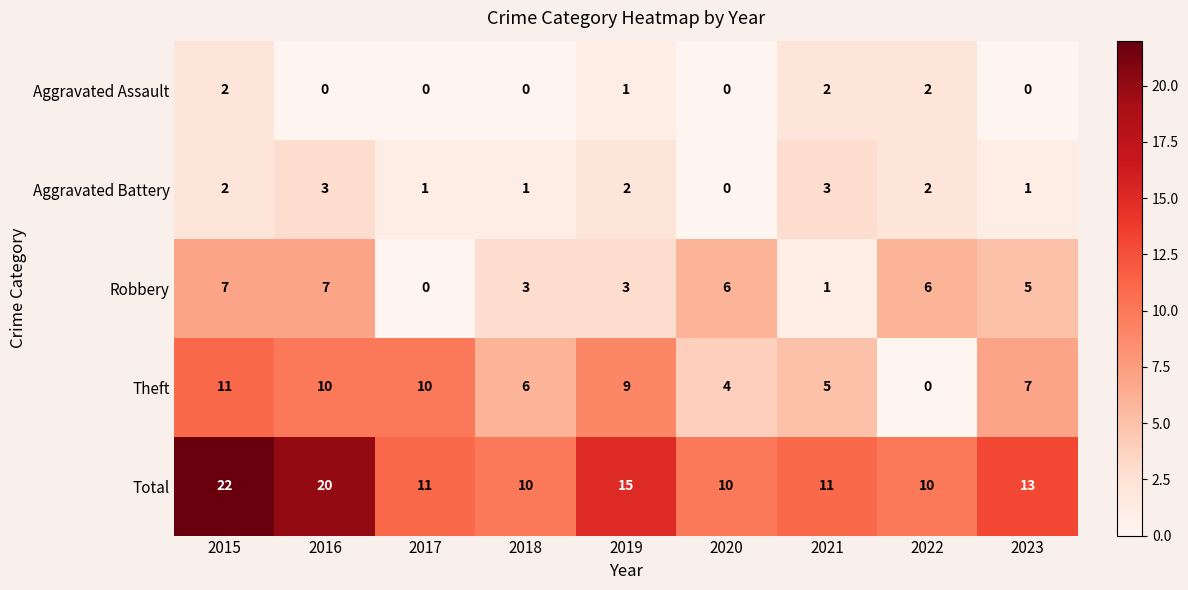

The Theft series shows 11 at 2015. True or false?

True